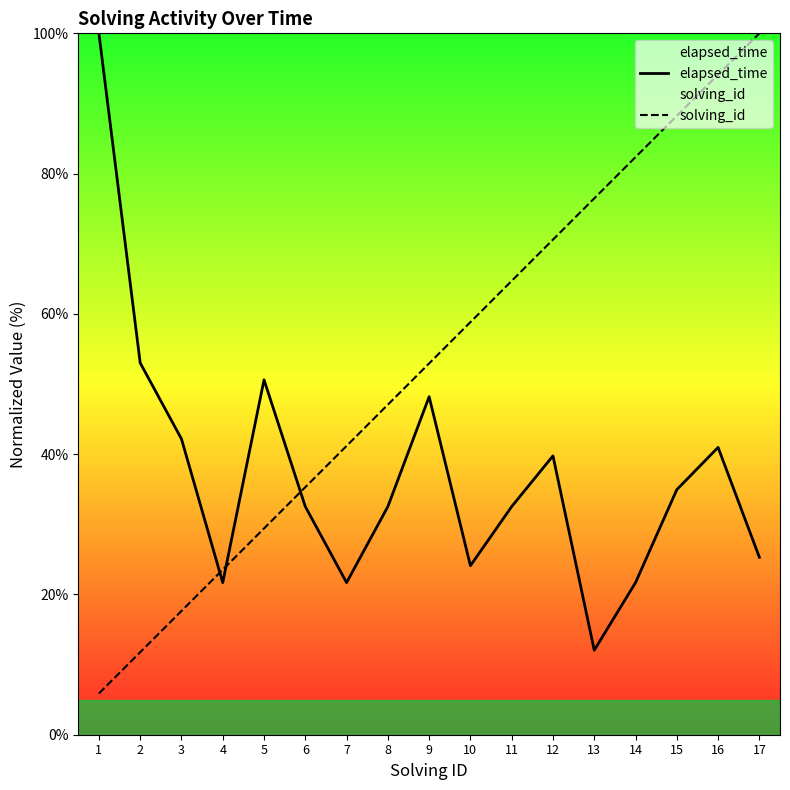

The elapsed_time series shows 24.2 at 15. True or false?

False